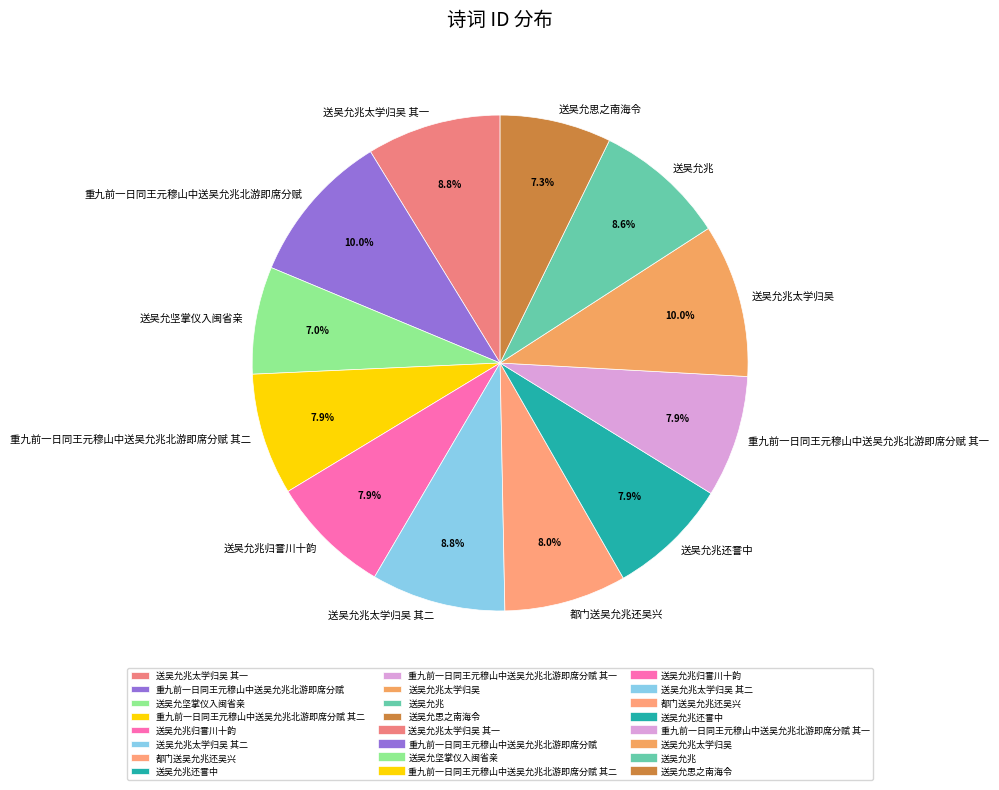

Between 重九前一日同王元穆山中送吴允兆北游即席分赋 其二 and 送吴允思之南海令, which is larger?

重九前一日同王元穆山中送吴允兆北游即席分赋 其二